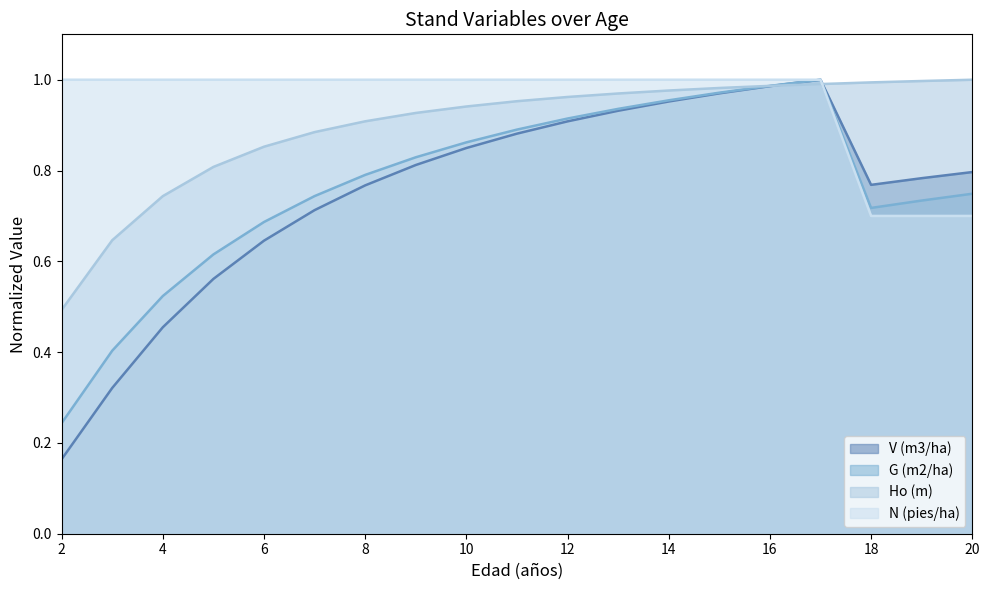

What is the value of the V (m3/ha) point at the 13th from the left?

1.0